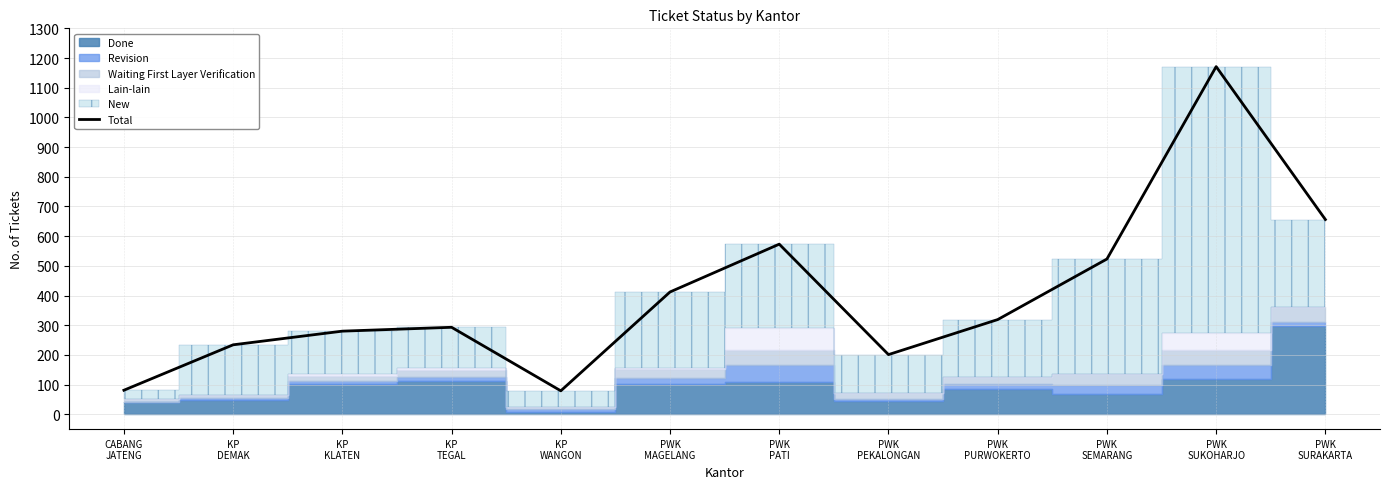

Rank the categories by value from lowest to highest.

KP
WANGON, CABANG
JATENG, PWK
PEKALONGAN, KP
DEMAK, KP
KLATEN, KP
TEGAL, PWK
PURWOKERTO, PWK
MAGELANG, PWK
SEMARANG, PWK
PATI, PWK
SURAKARTA, PWK
SUKOHARJO